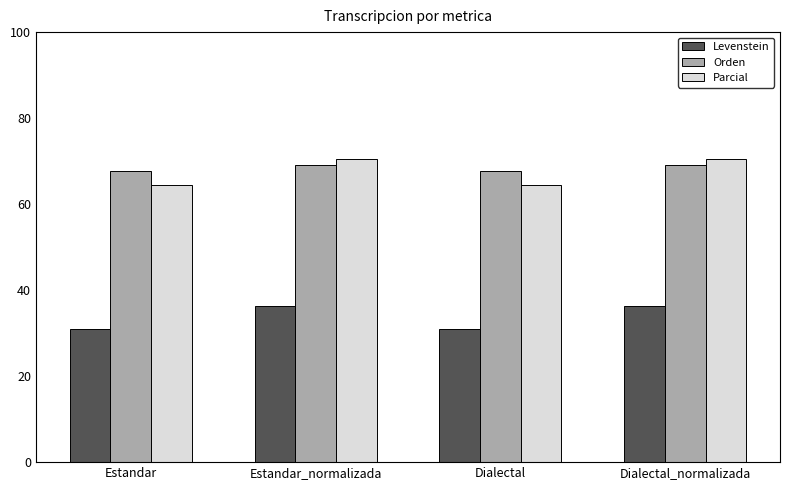

How many bars are there in total?

12